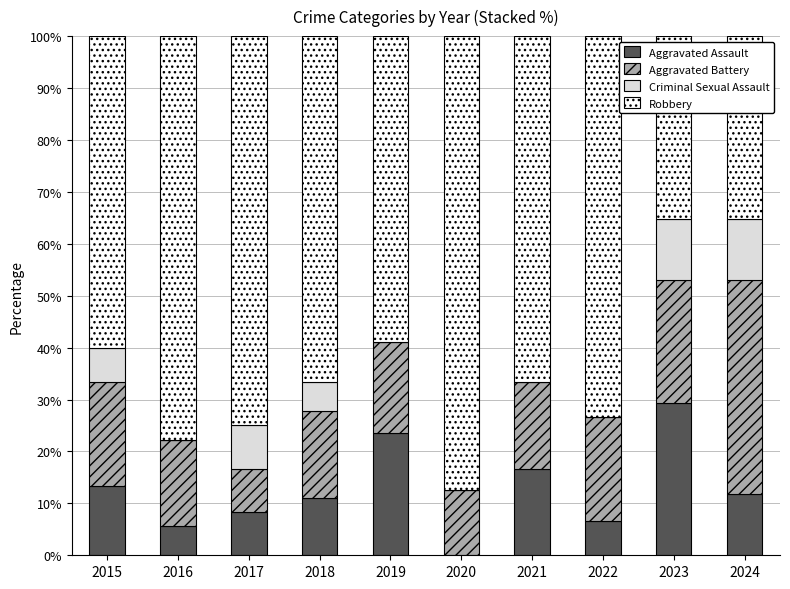

Which category has the highest value in the Aggravated Assault series?

2023